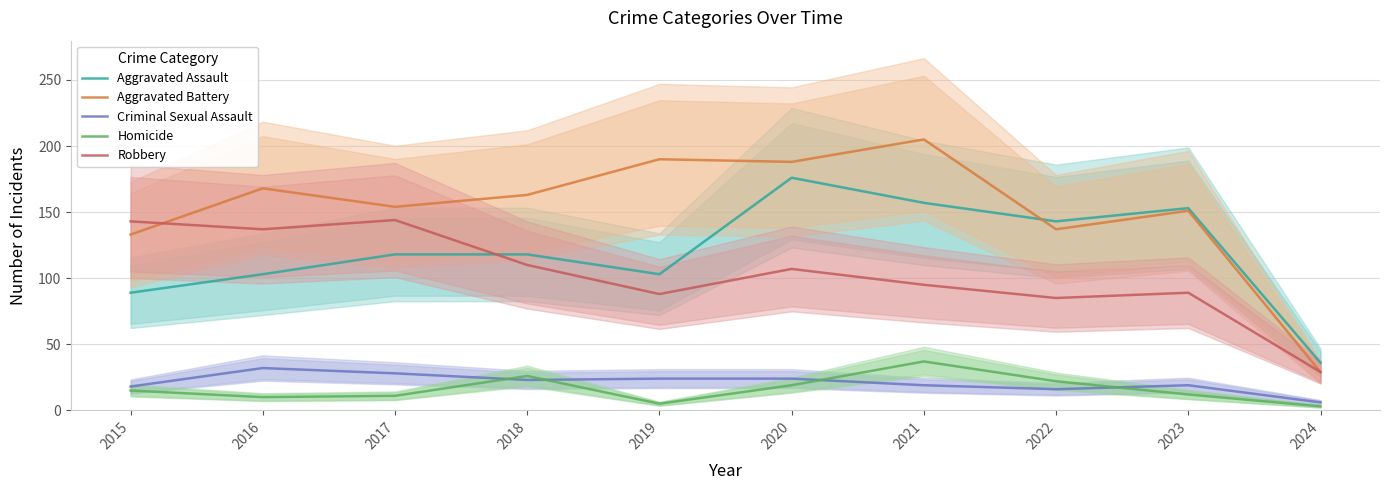

At which category is the sum across all series the highest?

2020